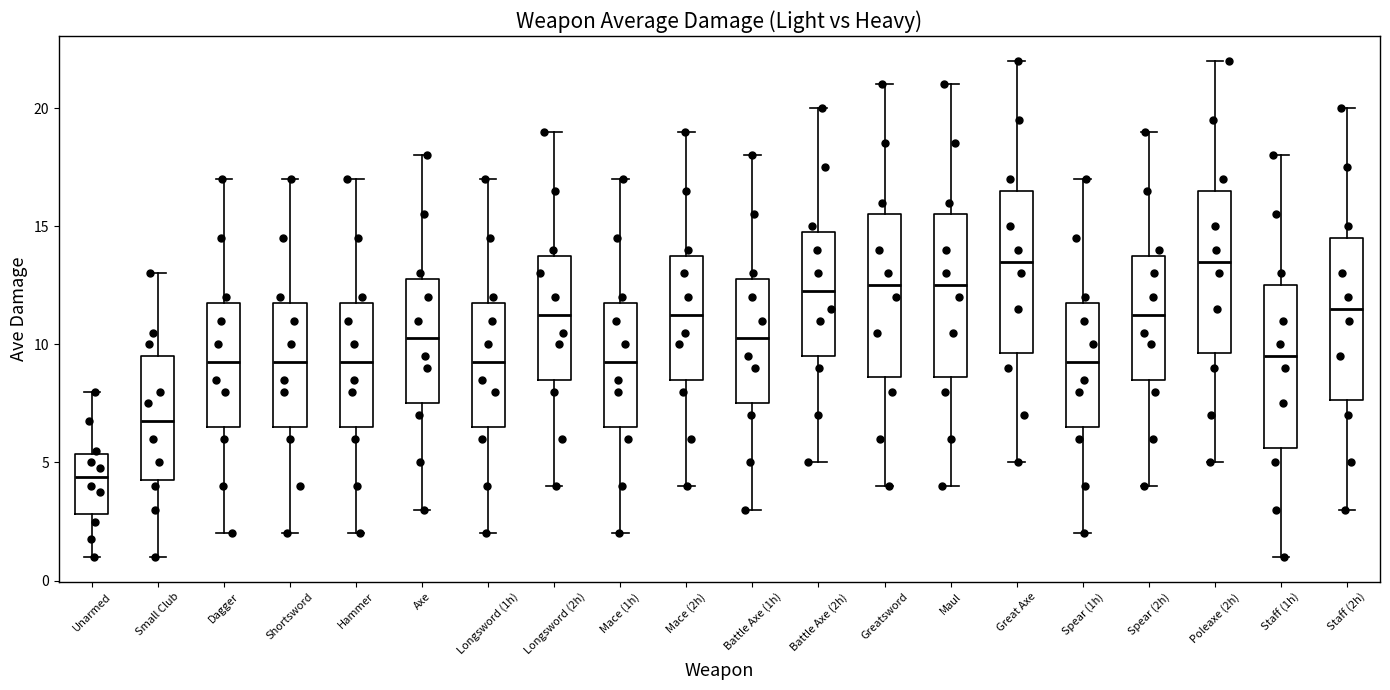

Reading left to right, read every box against the y-axis: the position of its median line, the range the box covers, and the ends of its whiskers. The values are not printed on the chart, so give them approximately, as read against the axis.

Unarmed: median 4.5, box 3.0 to 5.5, whiskers 1.0 to 8.0
Small Club: median 7.0, box 4.5 to 9.5, whiskers 1.0 to 13.0
Dagger: median 9.5, box 6.5 to 12.0, whiskers 2.0 to 17.0
Shortsword: median 9.5, box 6.5 to 12.0, whiskers 2.0 to 17.0
Hammer: median 9.5, box 6.5 to 12.0, whiskers 2.0 to 17.0
Axe: median 10.5, box 7.5 to 13.0, whiskers 3.0 to 18.0
Longsword (1h): median 9.5, box 6.5 to 12.0, whiskers 2.0 to 17.0
Longsword (2h): median 11.5, box 8.5 to 14.0, whiskers 4.0 to 19.0
Mace (1h): median 9.5, box 6.5 to 12.0, whiskers 2.0 to 17.0
Mace (2h): median 11.5, box 8.5 to 14.0, whiskers 4.0 to 19.0
Battle Axe (1h): median 10.5, box 7.5 to 13.0, whiskers 3.0 to 18.0
Battle Axe (2h): median 12.5, box 9.5 to 15.0, whiskers 5.0 to 20.0
Greatsword: median 12.5, box 8.5 to 15.5, whiskers 4.0 to 21.0
Maul: median 12.5, box 8.5 to 15.5, whiskers 4.0 to 21.0
Great Axe: median 13.5, box 9.5 to 16.5, whiskers 5.0 to 22.0
Spear (1h): median 9.5, box 6.5 to 12.0, whiskers 2.0 to 17.0
Spear (2h): median 11.5, box 8.5 to 14.0, whiskers 4.0 to 19.0
Poleaxe (2h): median 13.5, box 9.5 to 16.5, whiskers 5.0 to 22.0
Staff (1h): median 9.5, box 5.5 to 12.5, whiskers 1.0 to 18.0
Staff (2h): median 11.5, box 7.5 to 14.5, whiskers 3.0 to 20.0